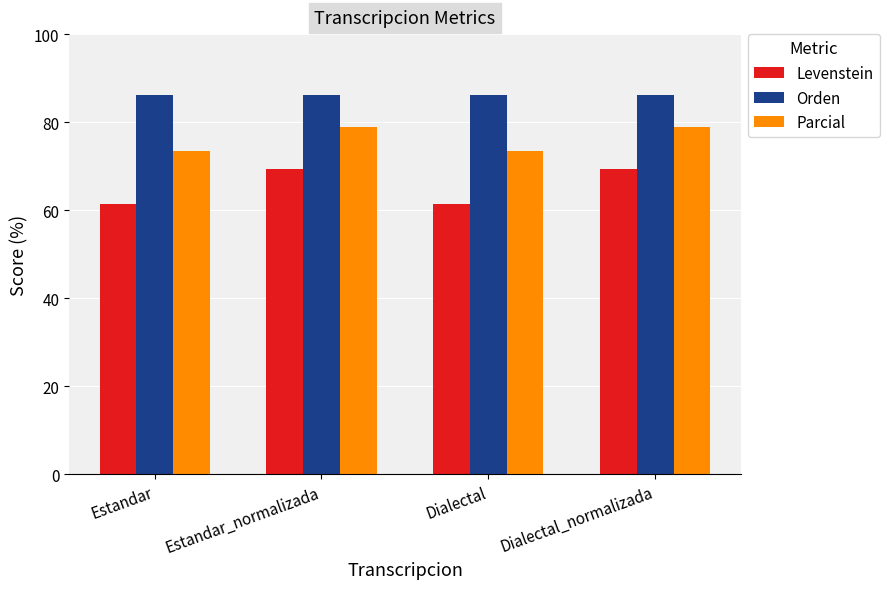

What are all the series names shown in the legend?

Levenstein, Orden, Parcial